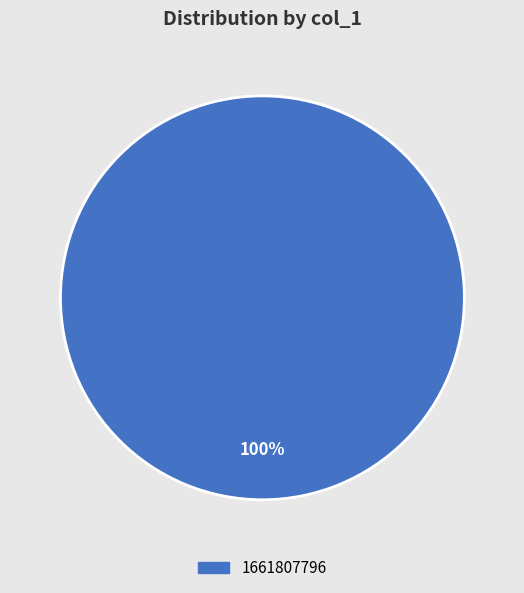

How many segments does this pie chart have?

1